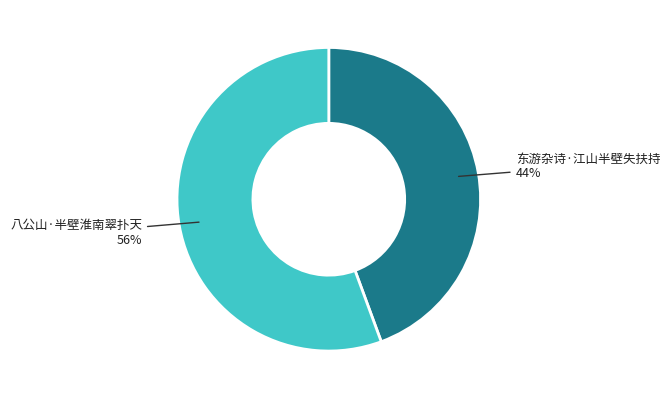

Which category has the biggest portion of the pie?

八公山·半壁淮南翠扑天